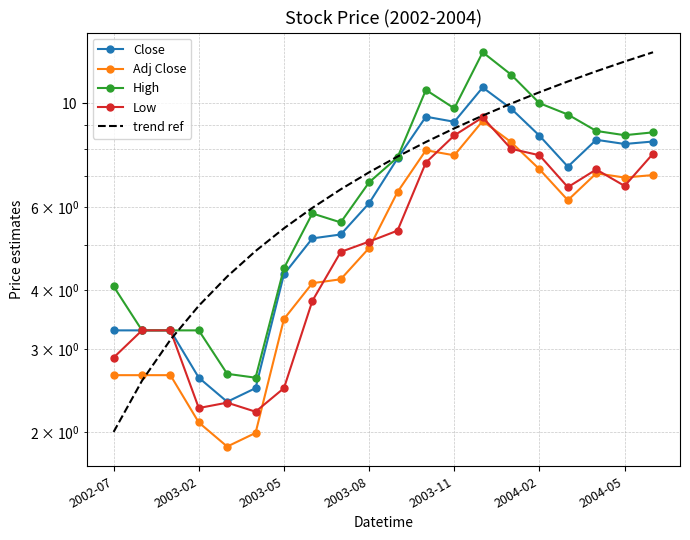

Reading right to left, what are all the values shown in this chart?

Close: 8.3	8.2	8.4	7.3	8.5	9.7	10.8	9.1	9.4	7.6	6.1	5.3	5.2	4.3	2.5	2.3	2.6	3.3	3.3	3.3
Adj Close: 7.0	6.9	7.1	6.2	7.2	8.3	9.2	7.7	7.9	6.5	4.9	4.2	4.1	3.5	2.0	1.9	2.1	2.6	2.6	2.6
High: 8.7	8.5	8.7	9.5	10.0	11.5	12.8	9.7	10.7	7.7	6.8	5.6	5.8	4.5	2.6	2.7	3.3	3.3	3.3	4.1
Low: 7.8	6.7	7.2	6.6	7.7	8.0	9.3	8.5	7.5	5.4	5.1	4.8	3.8	2.5	2.2	2.3	2.2	3.3	3.3	2.9
trend ref: 12.8	12.3	11.7	11.1	10.5	10.0	9.4	8.8	8.3	7.7	7.1	6.6	6.0	5.4	4.8	4.3	3.7	3.1	2.6	2.0